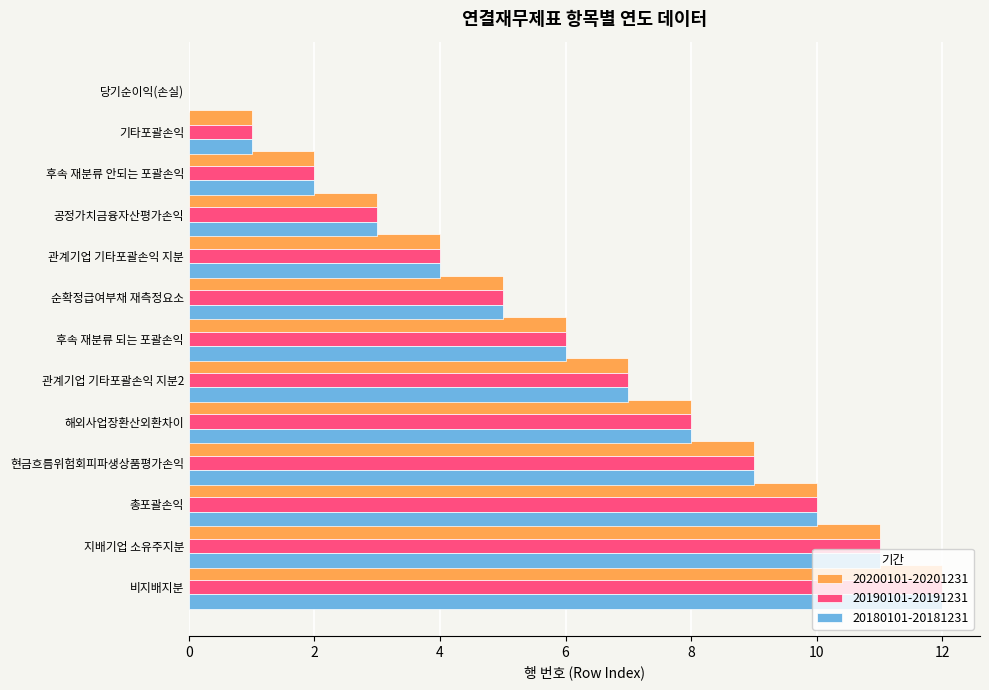

What is the sum of all 20200101-20201231 values?

78